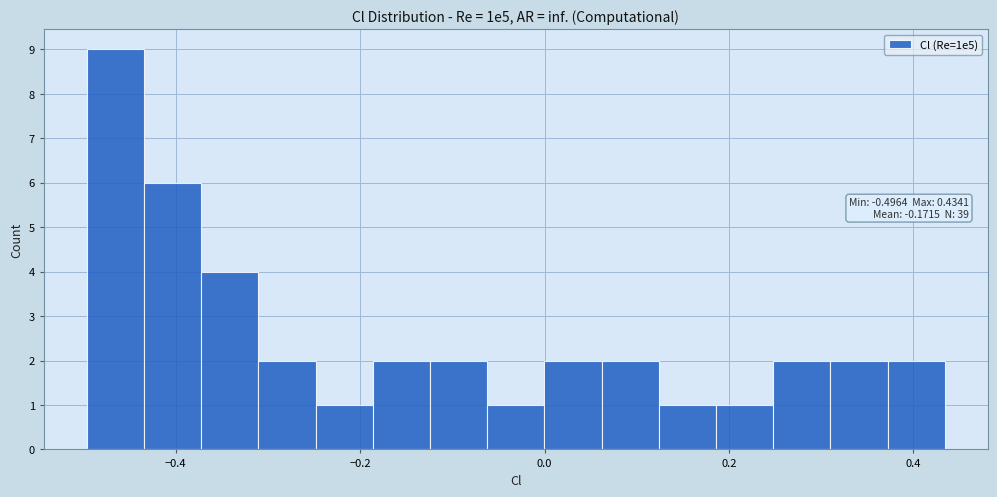

Read against the x-axis, roughly where is the centre of the tallest bar?

-0.46